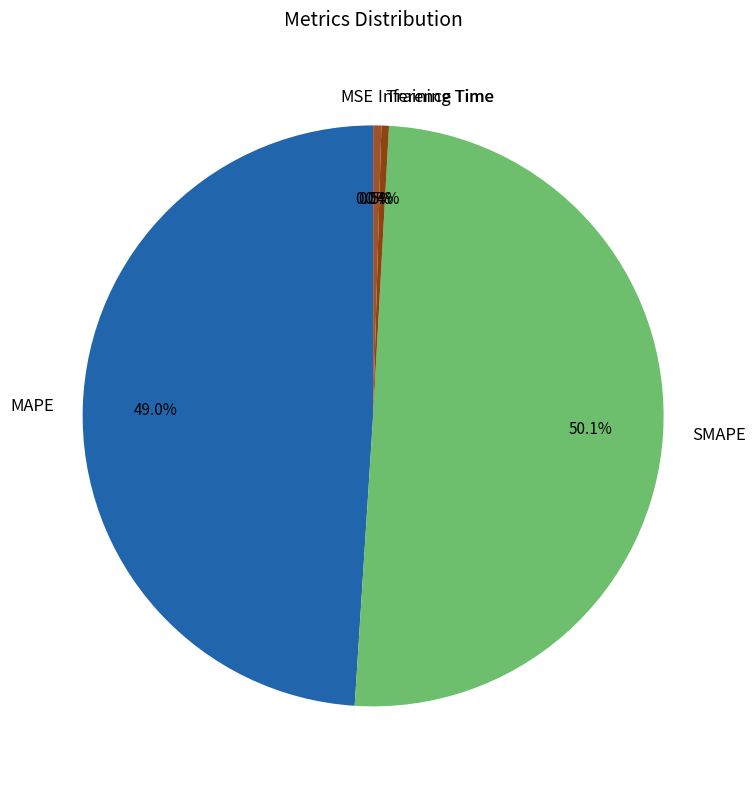

Between MAPE and Inference Time, which is larger?

MAPE